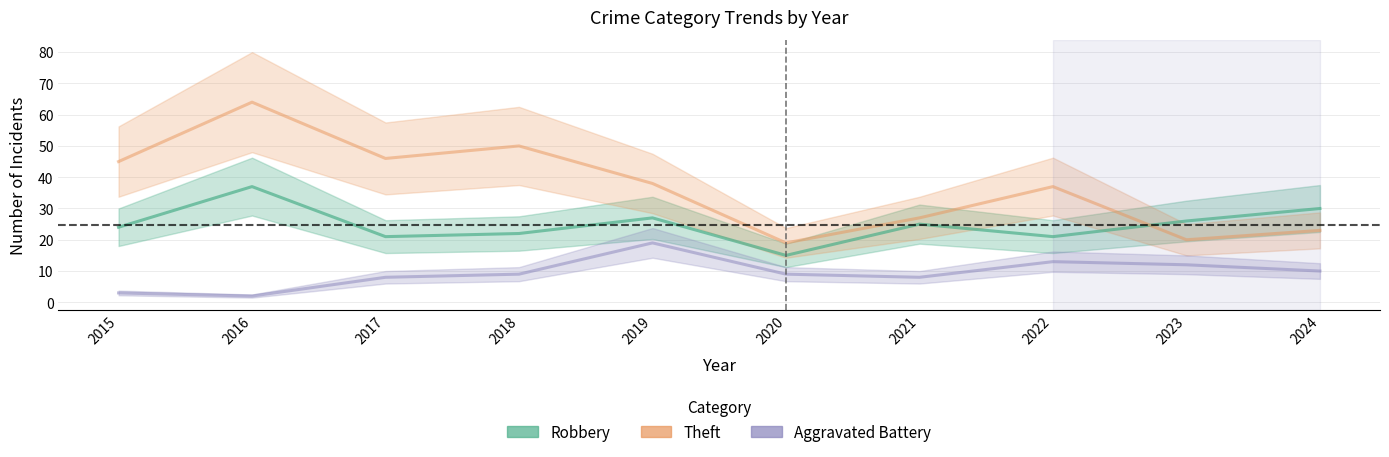

Is the value of Theft at 2019 greater than the value of Robbery at 2019?

Yes